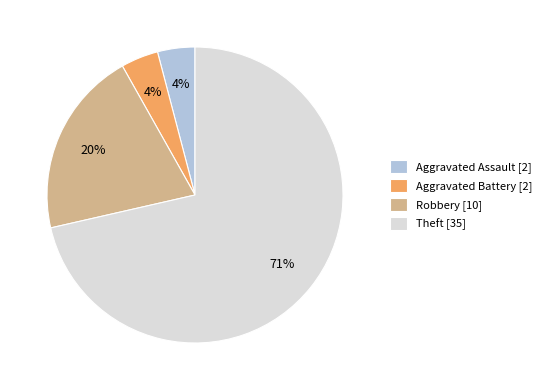

The Aggravated Battery slice represents 4% of the pie. True or false?

True